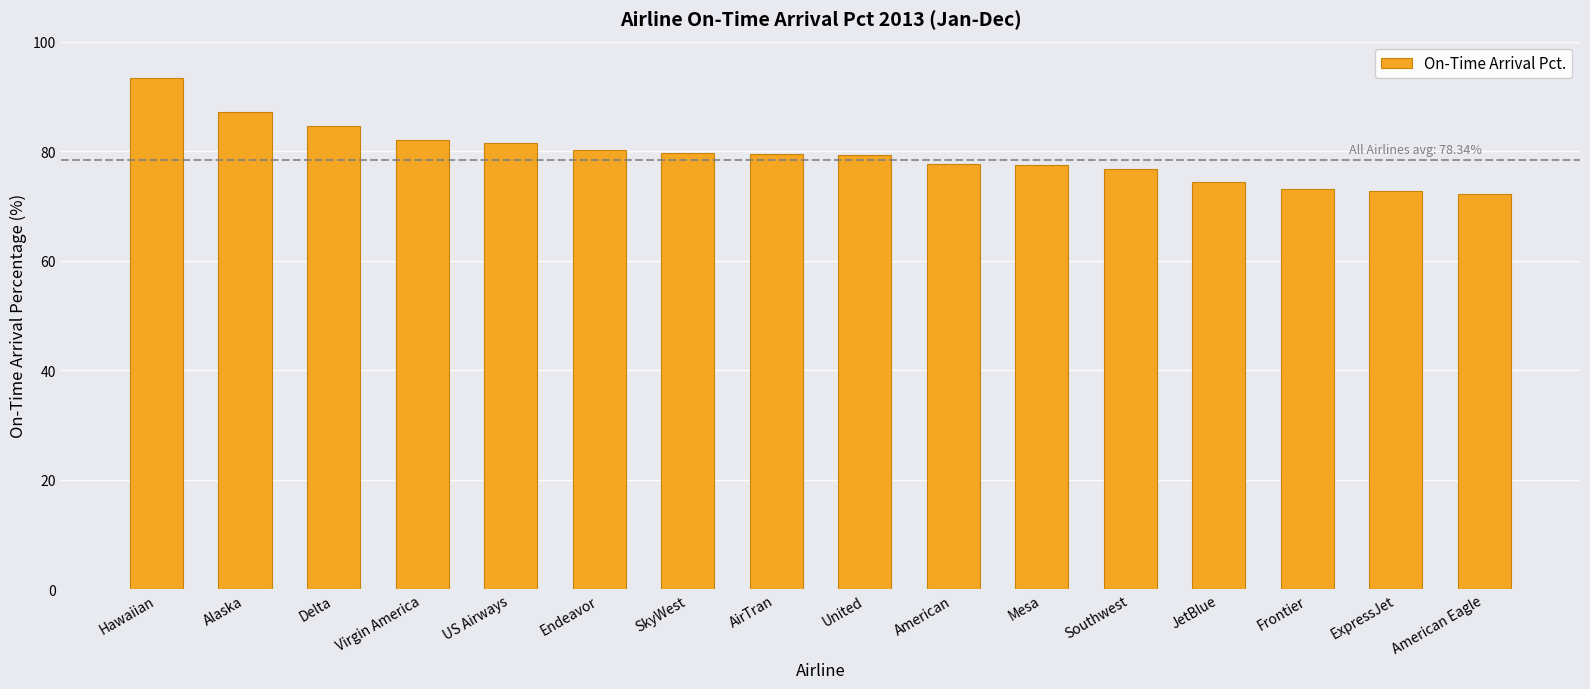

How many series are shown in this chart?

1